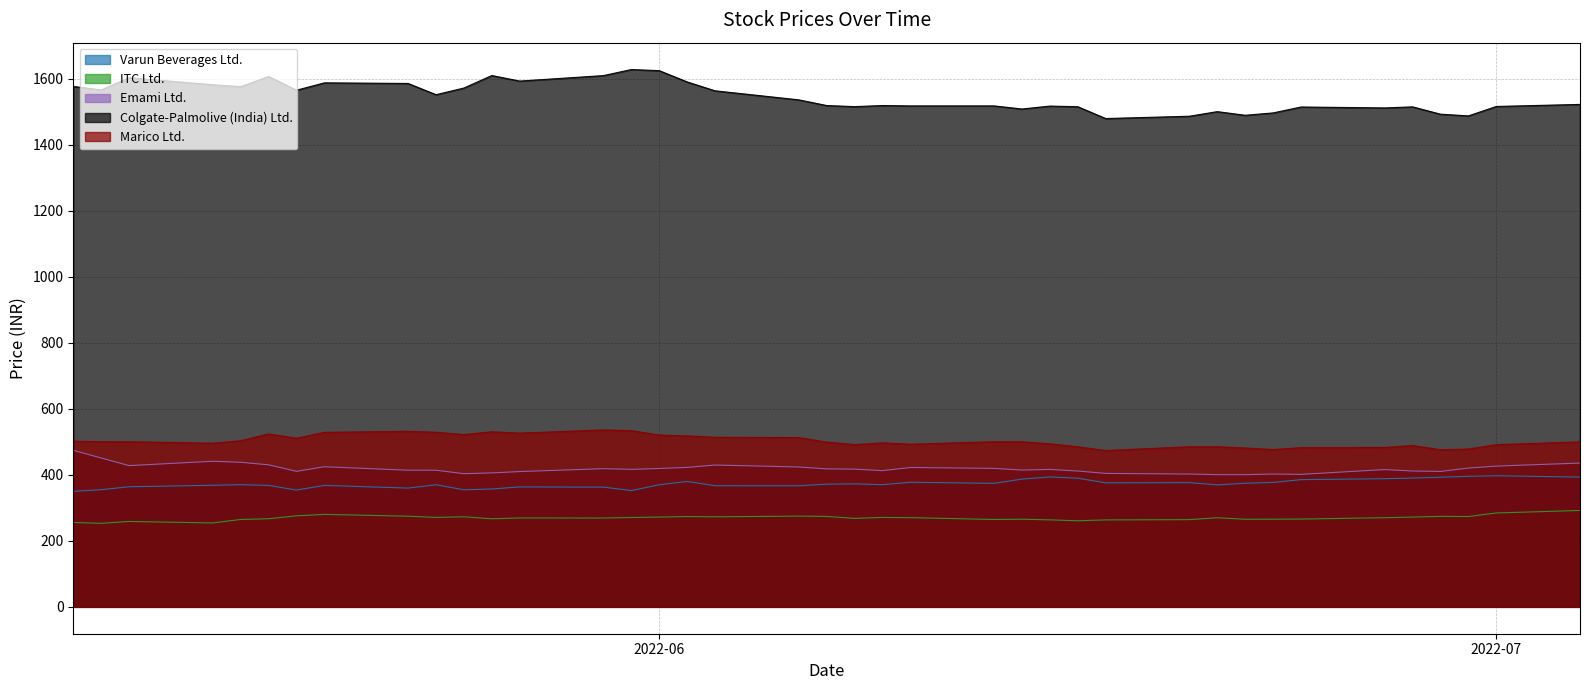

The Emami Ltd. series shows 238.3 at 2022-05-12. True or false?

False